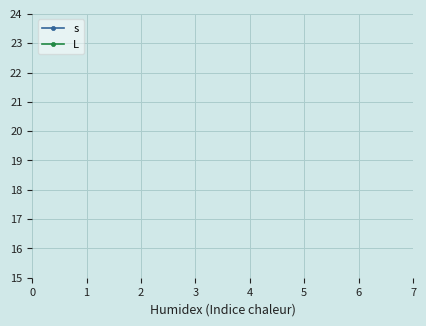

True or false: L has more than 2 points higher than both neighbors.

False